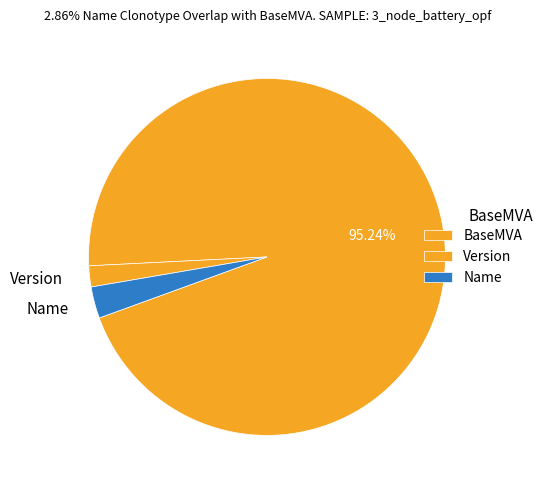

How many slices are in this pie chart?

3